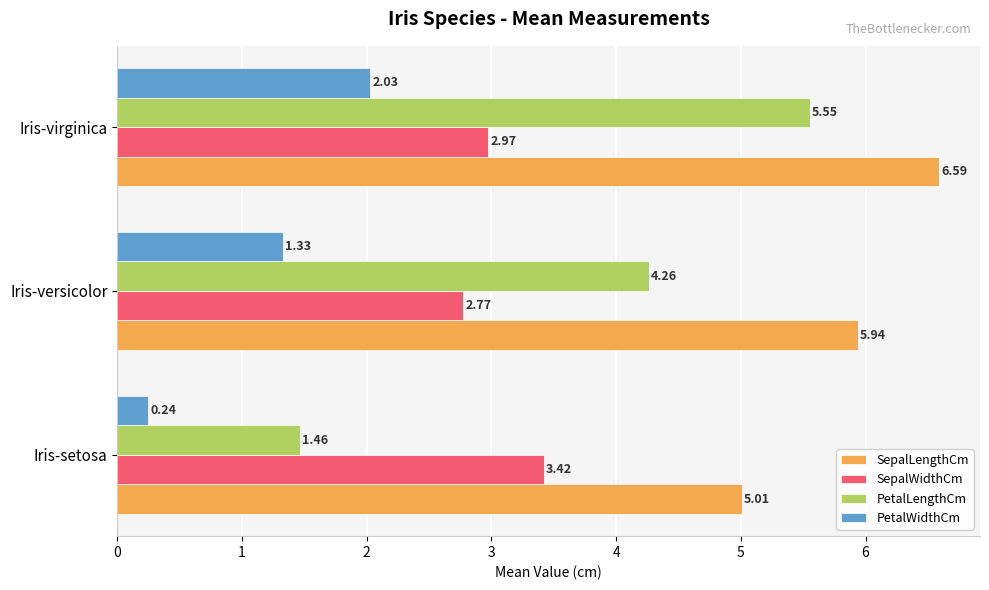

Which series changed the most between Iris-versicolor and Iris-virginica?

PetalLengthCm